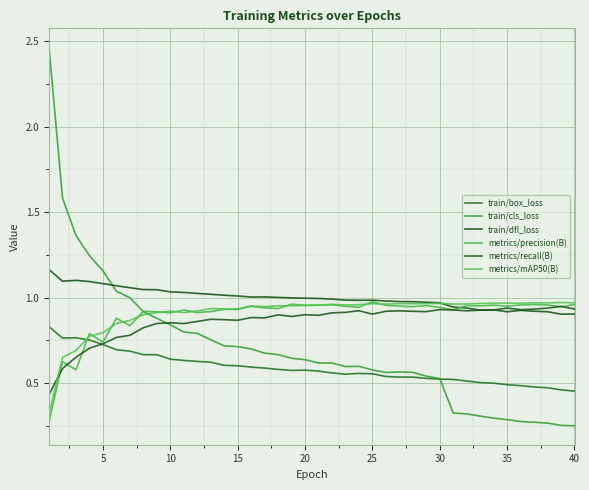

Does the chart display data point markers on the line(s)?

No